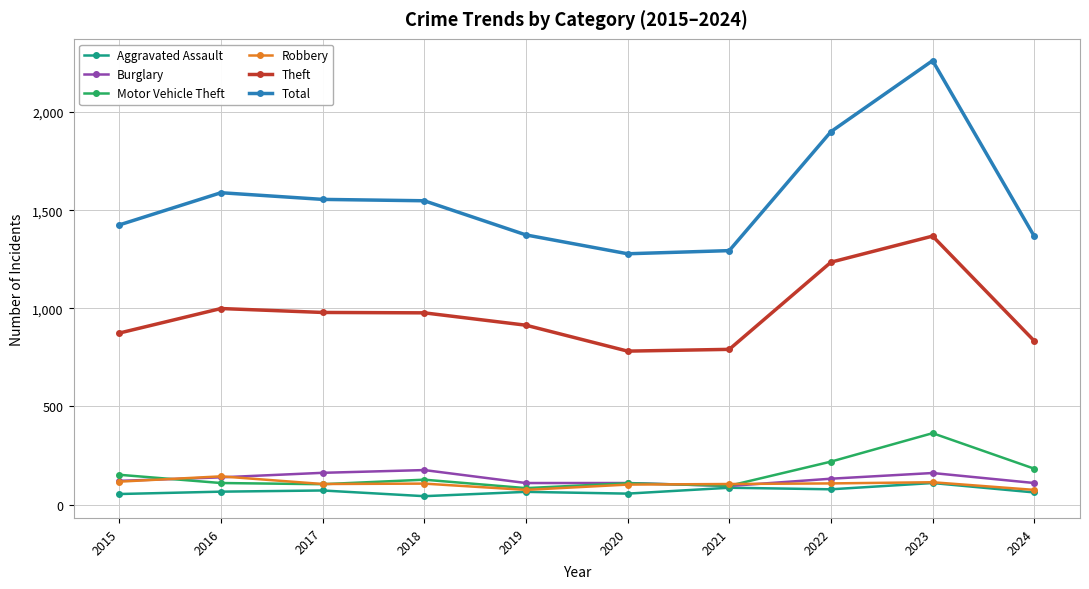

Which series has the largest range (max minus min)?

Total